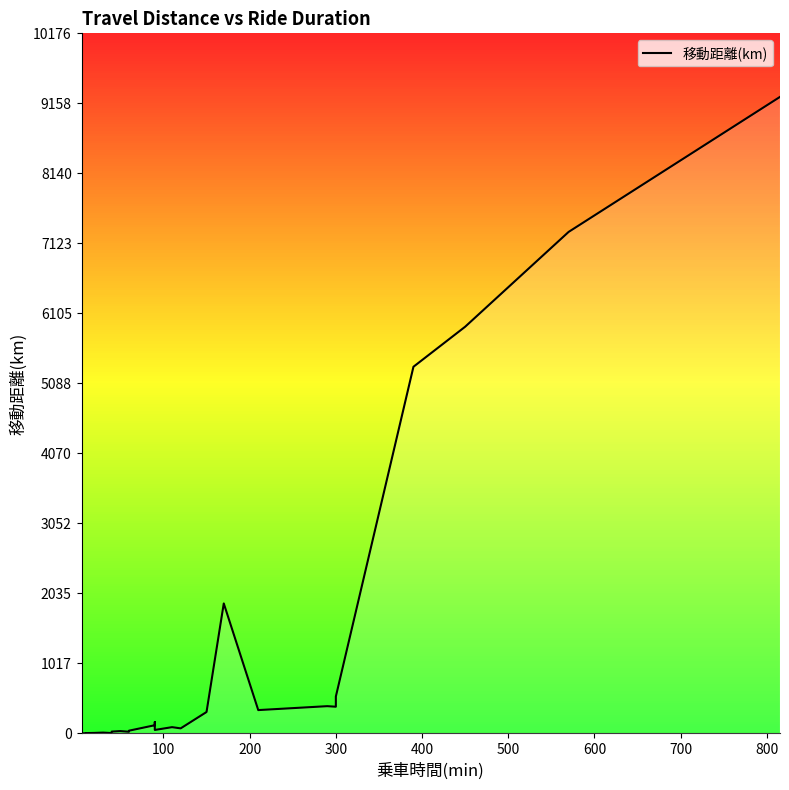

The chart shows a value of 27.5 at 17. True or false?

False